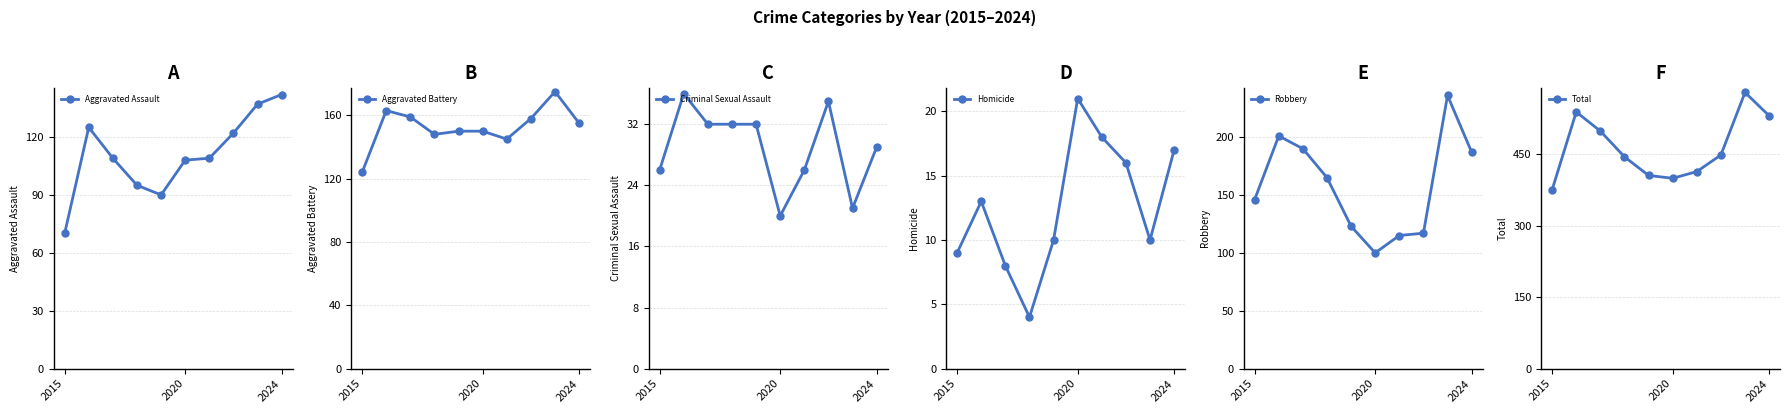

Which series has the widest spread of values?

Total